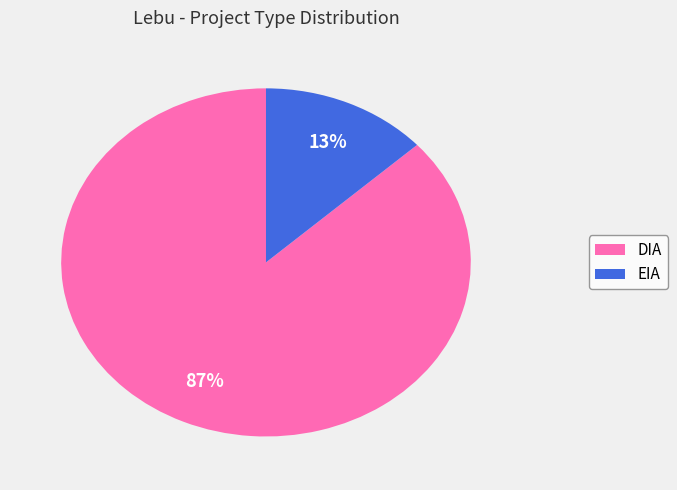

Combined, do DIA and EIA account for over 50%?

Yes